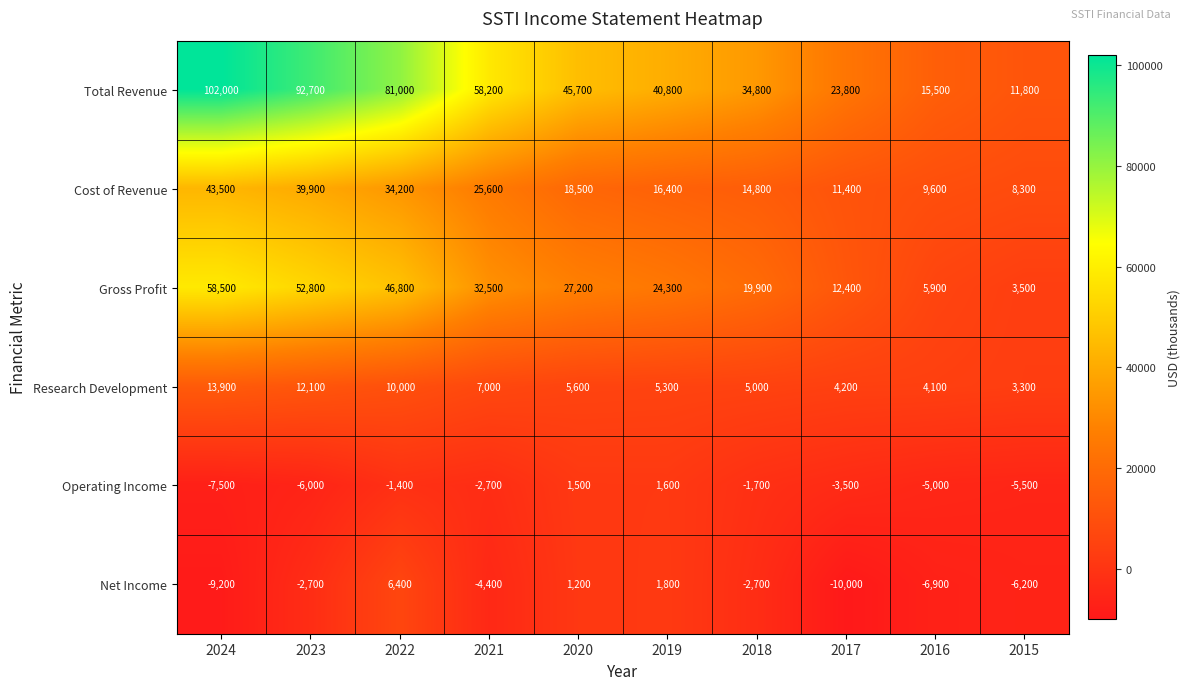

How many distinct data groups are displayed?

6